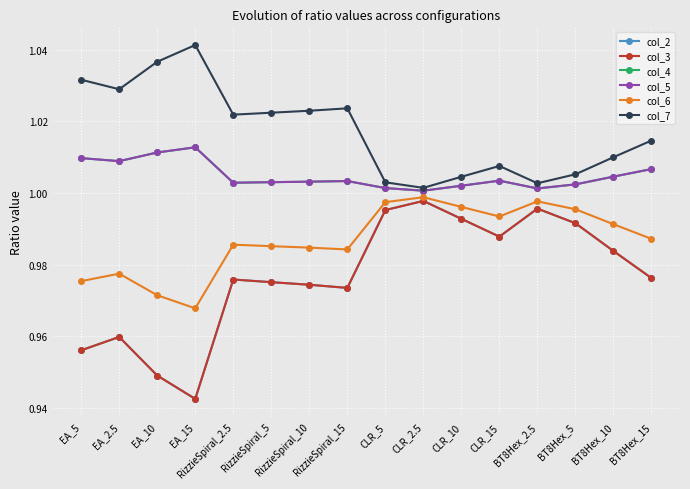

How many interior local valleys does the col_6 series have?

3